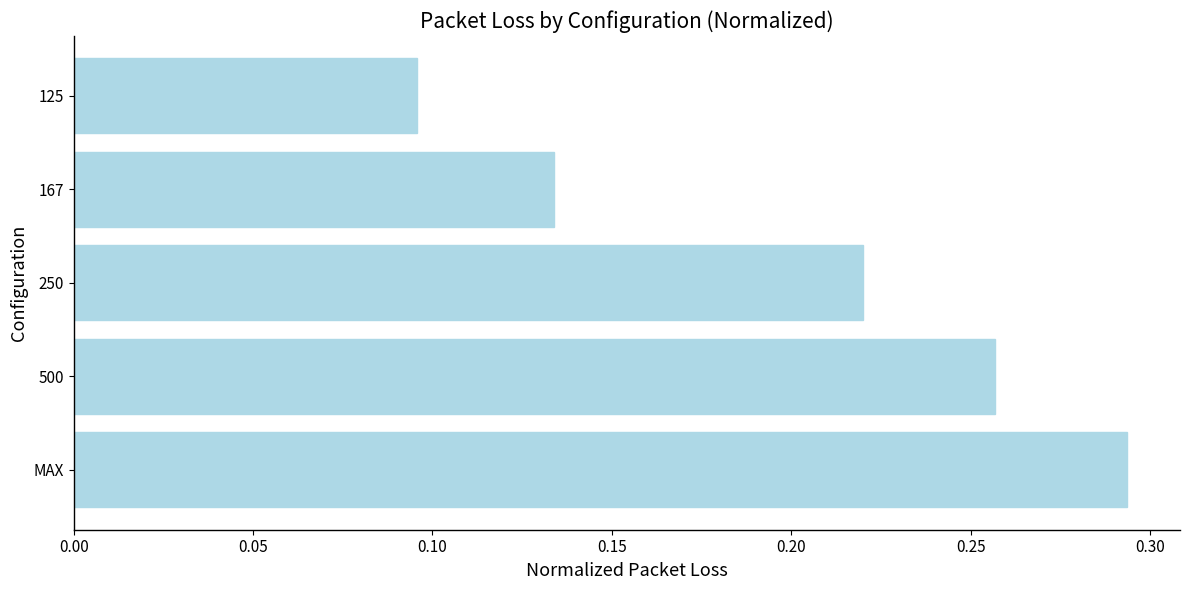

What is the sum of all values?

1.0